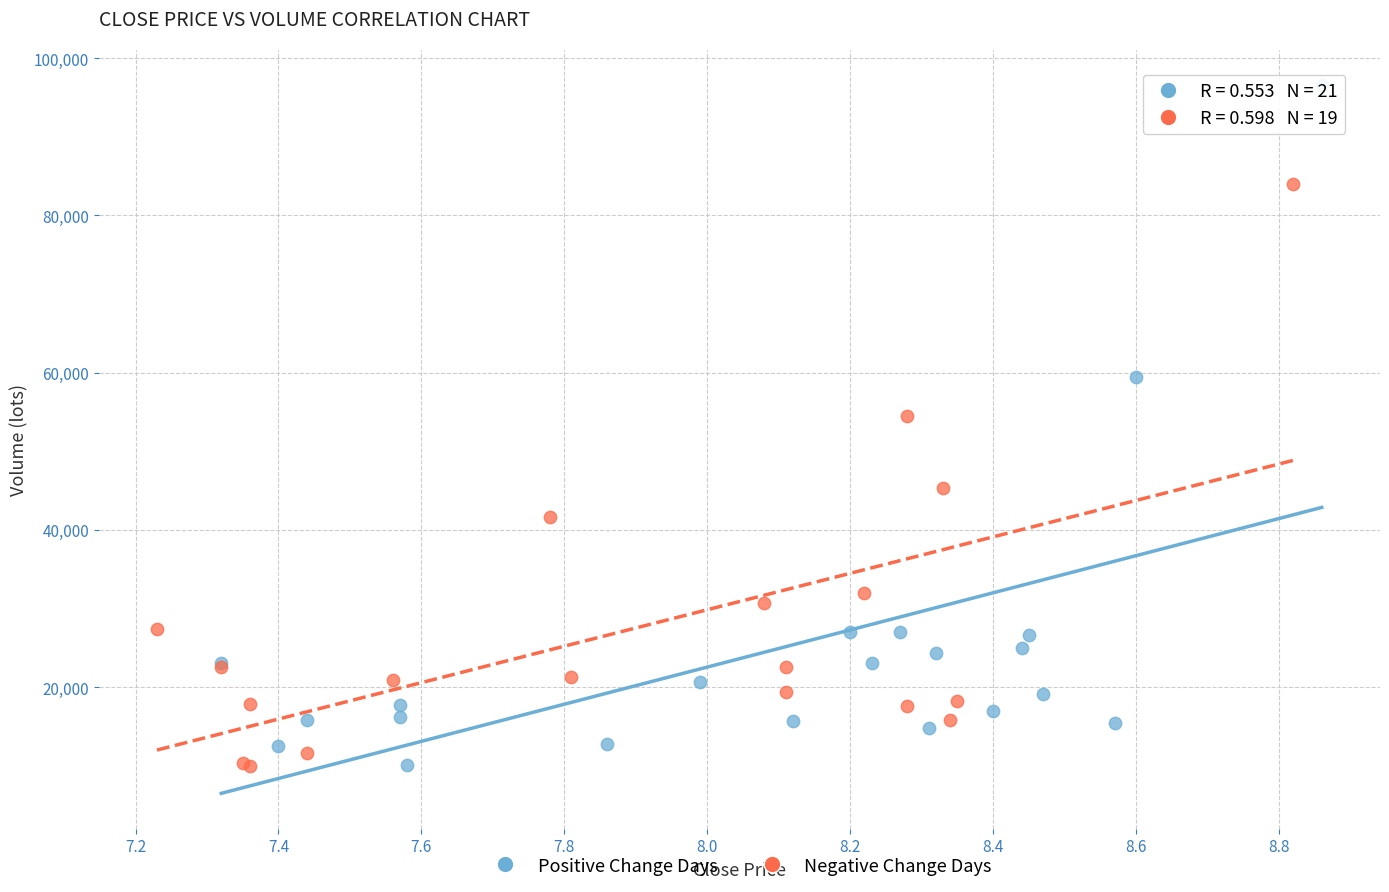

Which series reaches the maximum Y coordinate?

Positive Change Days